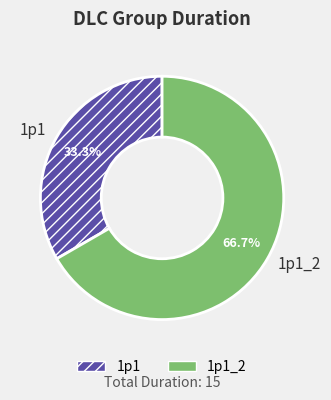

Approximately how many times larger is the value at 1p1 compared to 1p1_2?

0.5